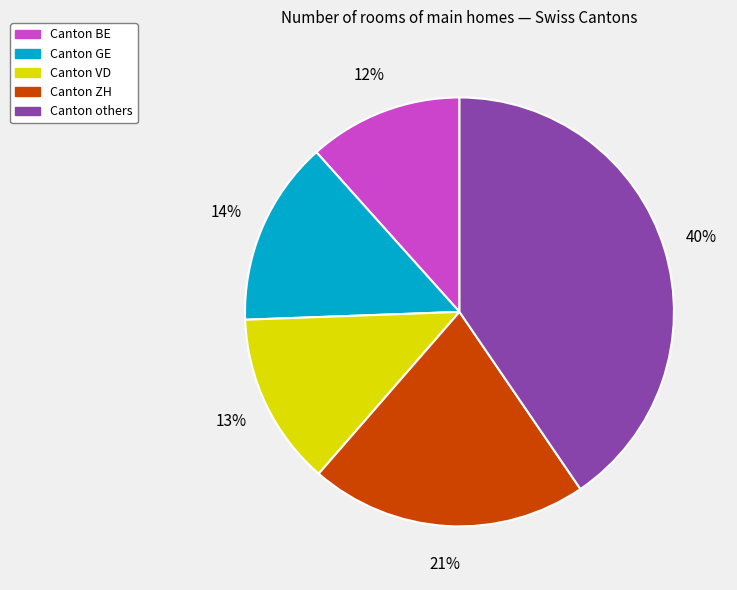

The Canton others slice represents 40% of the pie. True or false?

True